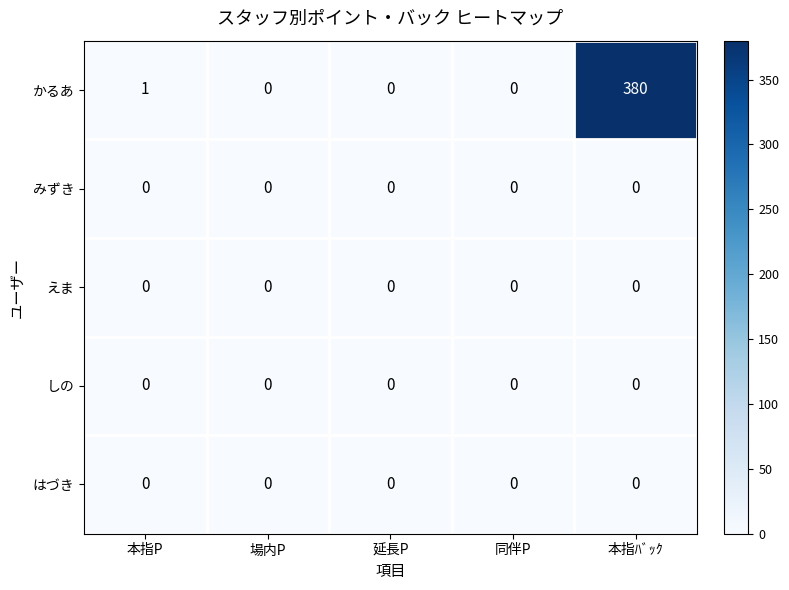

What is the total value across all series at 本指ﾊﾞｯｸ?

380